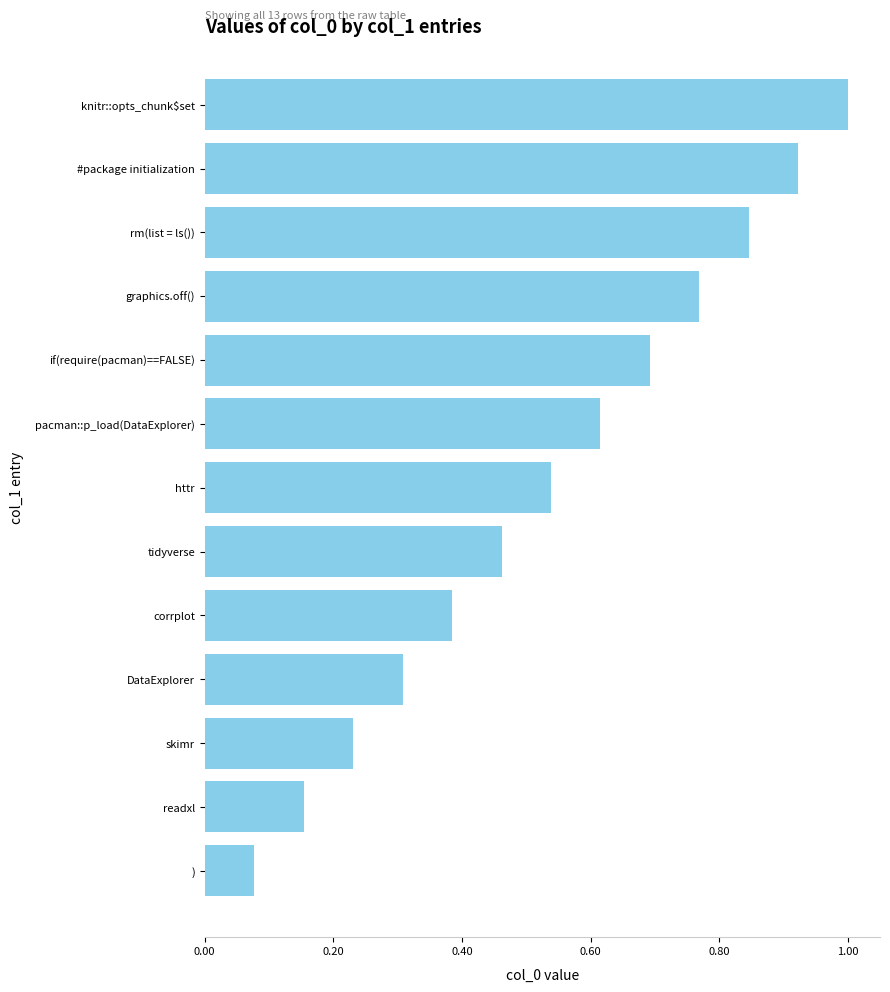

Rank the categories by value from lowest to highest.

), readxl, skimr, DataExplorer, corrplot, tidyverse, httr, pacman::p_load(DataExplorer), if(require(pacman)==FALSE), graphics.off(), rm(list = ls()), #package initialization, knitr::opts_chunk$set